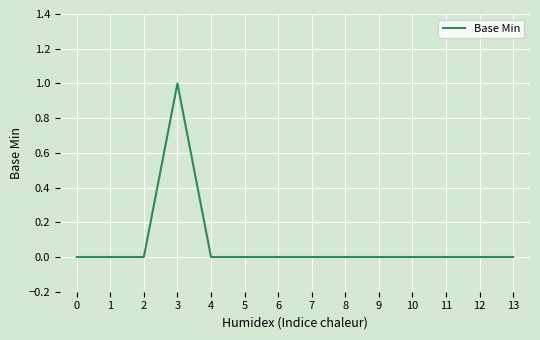

Reading right to left, transcribe all the data shown in this chart.

13=0	12=0	11=0	10=0	9=0	8=0	7=0	6=0	5=0	4=0	3=1	2=0	1=0	0=0